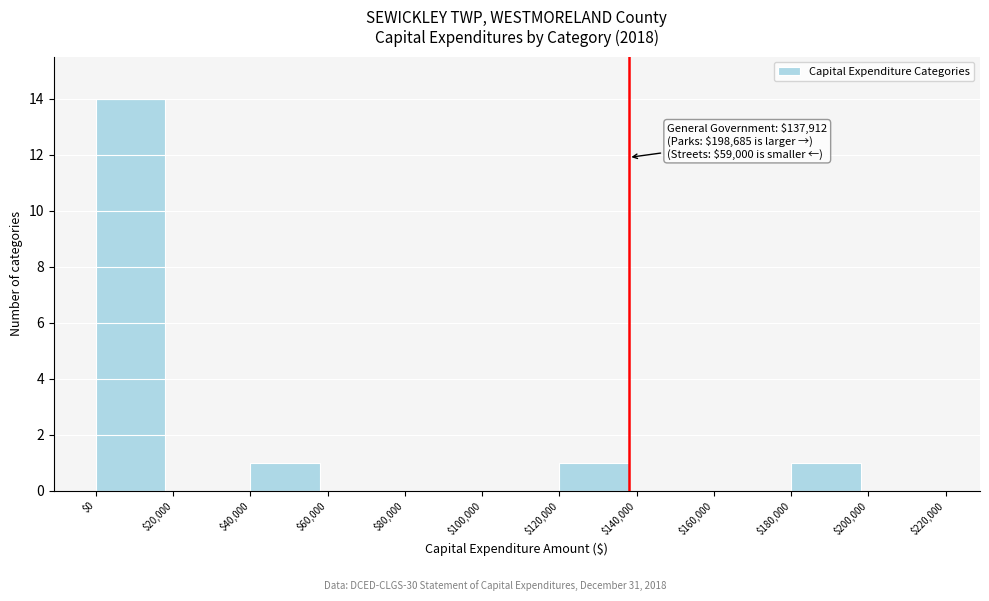

Over which range of the x-axis is the bar tallest?

$0 to $20,000